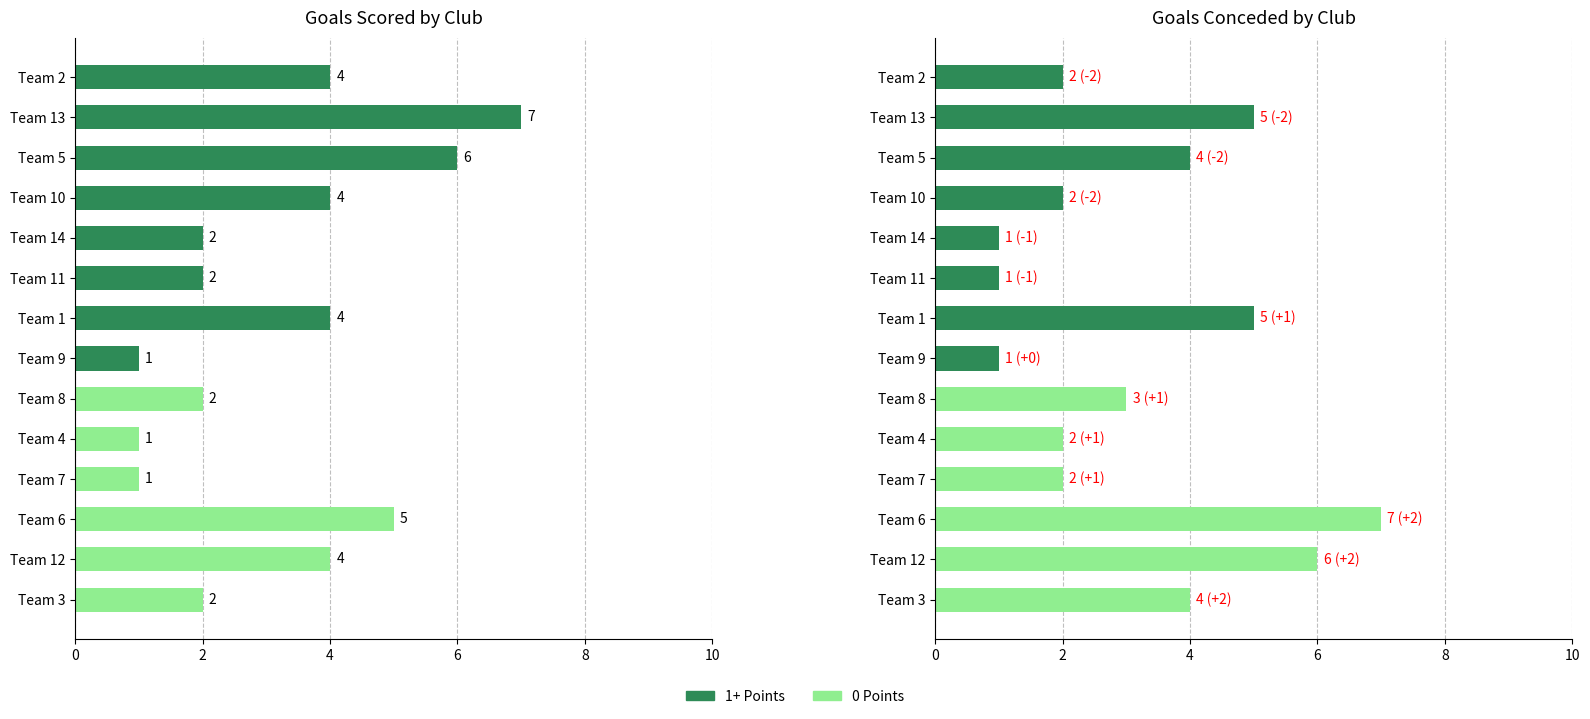

What is the sum of all Scored values?

45